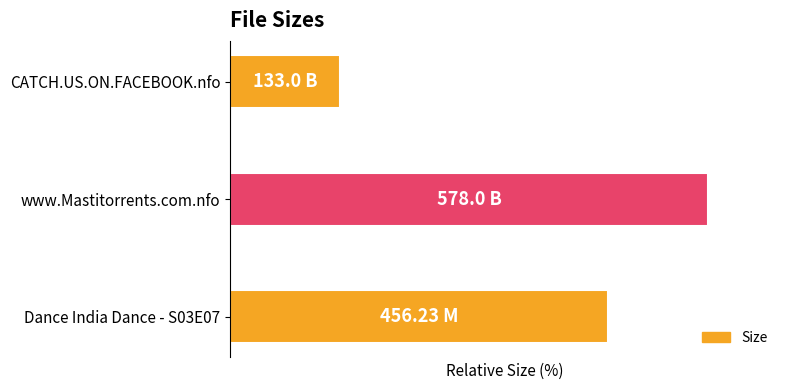

Does the chart contain any negative values?

No